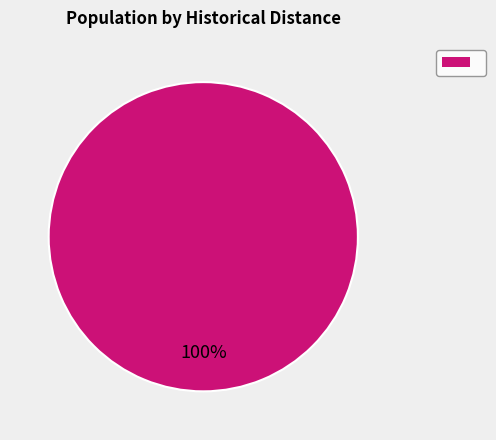

How many segments does this pie chart have?

1